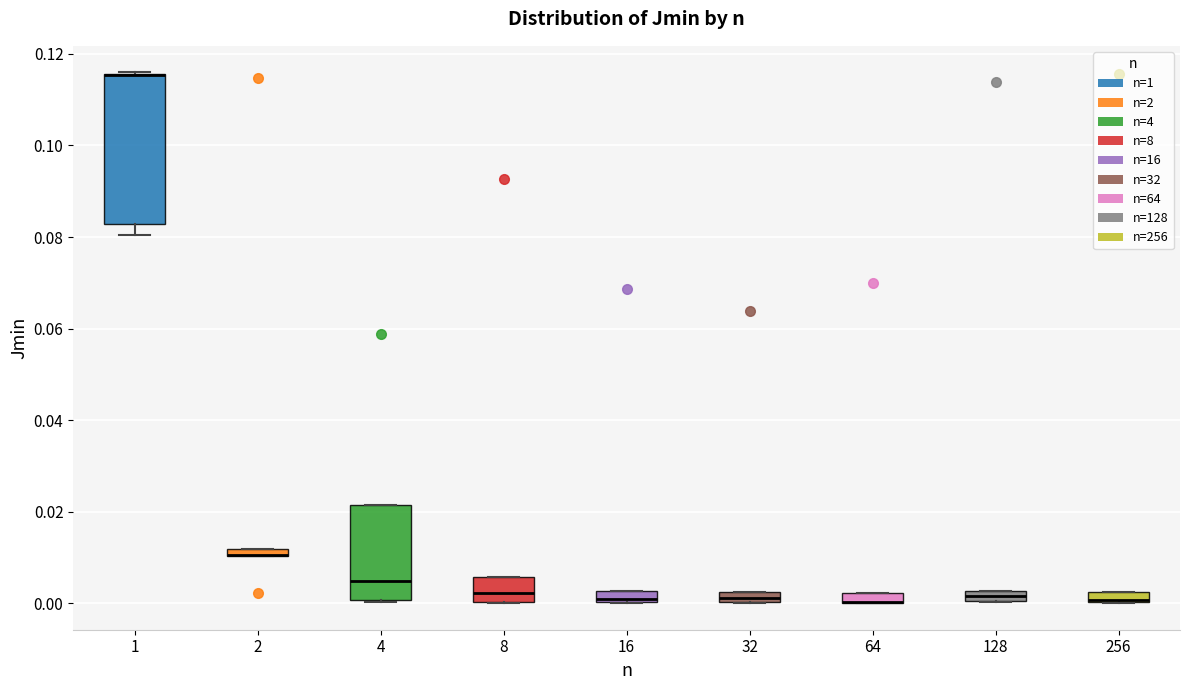

Where is the upper edge of the box at x = 1 on the y-axis? The values are not printed on the chart, so give them approximately, as read against the axis.

0.116